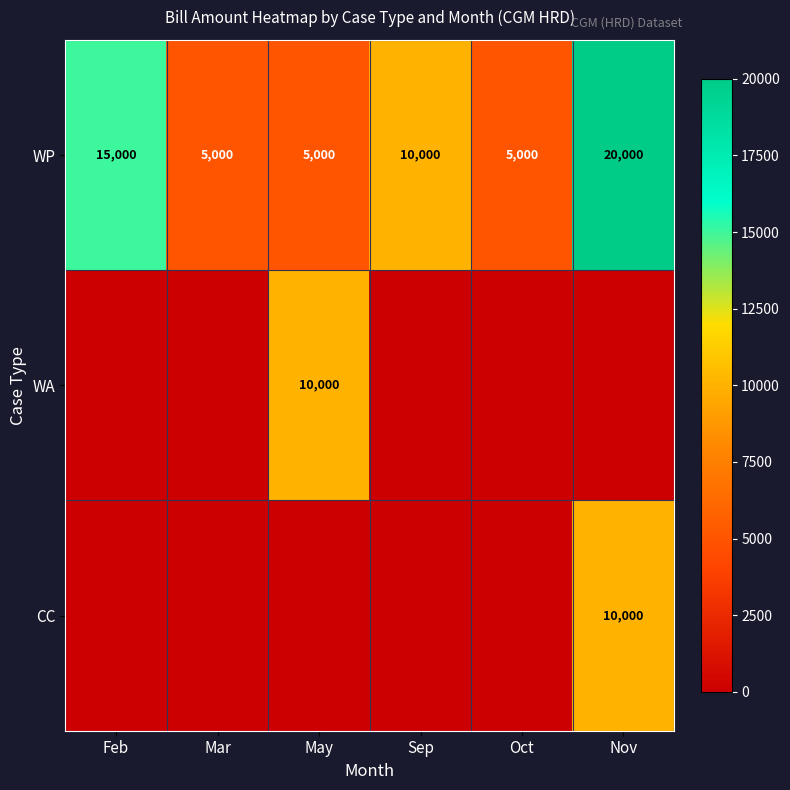

Count the number of data series in this chart.

3